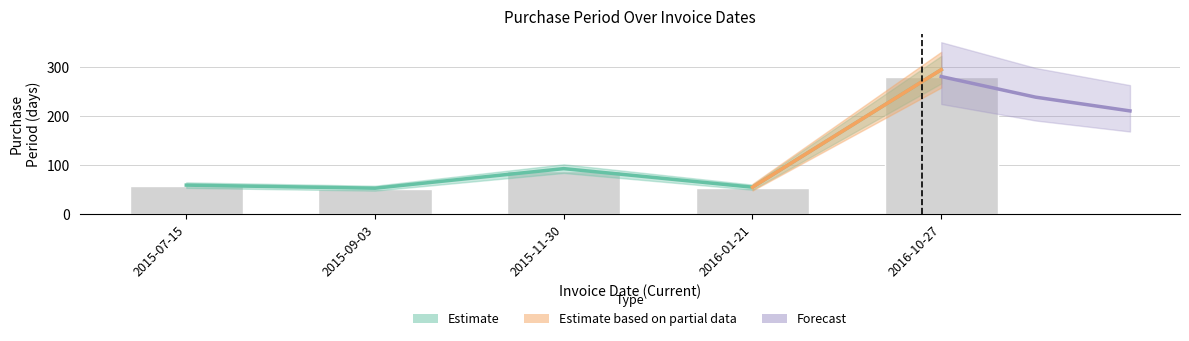

What is the label of the 4th bar from the right?

2015-09-03